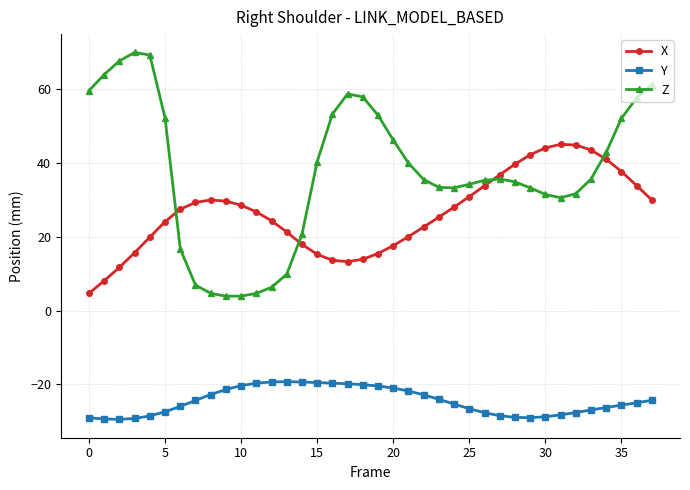

True or false: Y and Z intersect in this chart.

False